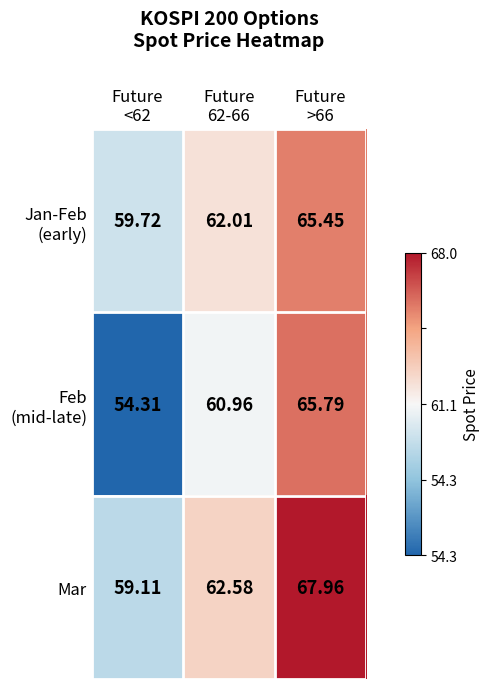

Rank the series by their maximum value, from lowest to highest.

Jan-Feb (early), Feb (mid-late), Mar